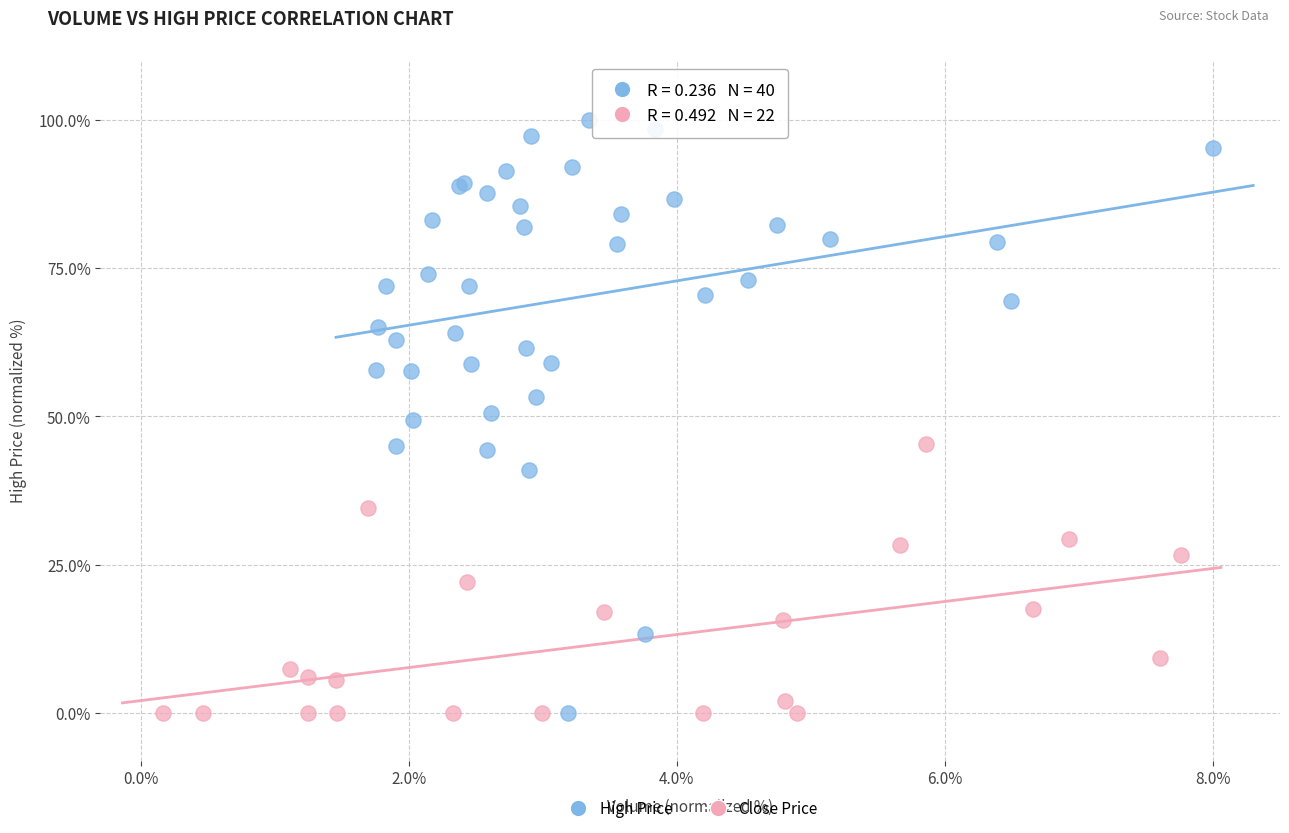

Which series contains the highest Y value?

High Price